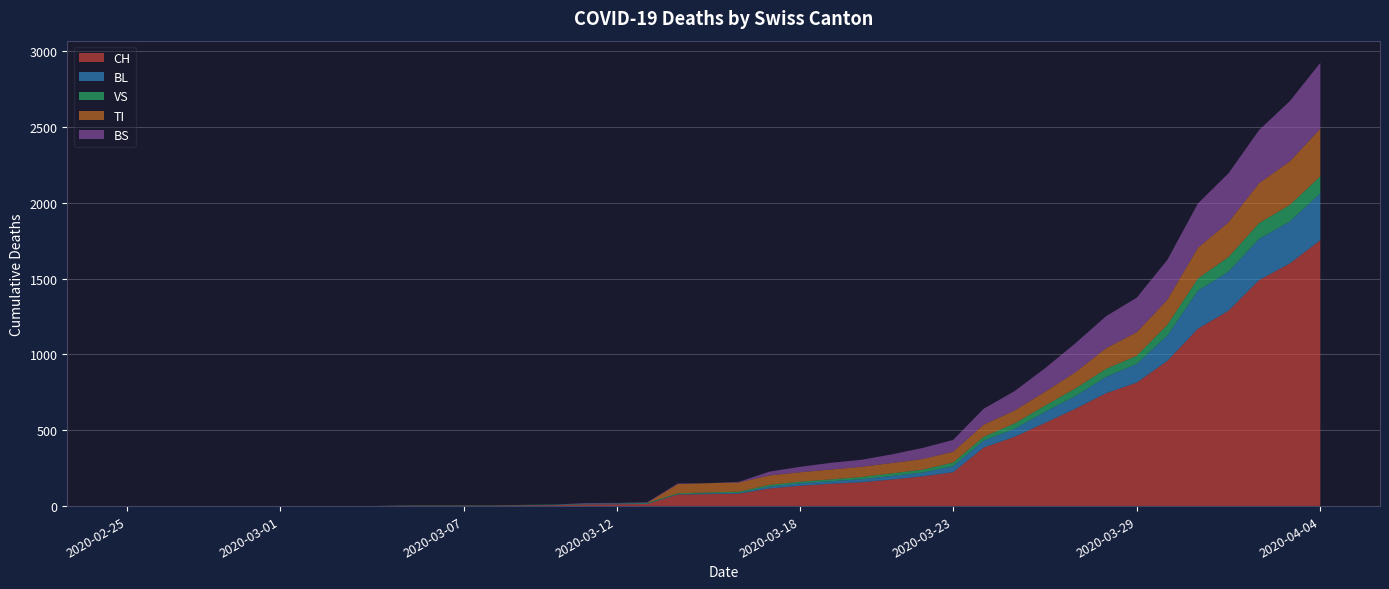

Reading left to right, what are all the values shown in this chart?

CH: 0	0	0	0	0	0	0	0	0	2	3	3	3	5	6	11	12	14	76	79	82	116	134	147	157	175	196	223	386	456	548	642	744	814	957	1169	1288	1490	1599	1753
BL: 0	0	0	0	0	0	0	0	0	0	0	0	0	1	2	2	2	2	2	5	5	13	16	17	20	24	25	40	46	53	73	84	108	123	167	251	258	272	277	309
VS: 0	0	0	0	0	0	0	0	0	2	2	2	2	2	2	3	3	5	6	6	8	11	11	12	15	17	19	24	25	35	41	50	53	54	71	81	96	104	109	112
TI: 0	0	0	0	0	0	0	0	0	0	0	0	0	0	0	0	0	0	61	61	61	62	62	65	67	68	70	71	80	85	91	107	136	155	165	202	229	263	287	314
BS: 0	0	0	0	0	0	0	0	0	0	0	0	0	0	0	4	4	4	4	0	4	25	36	44	46	57	73	78	105	128	155	191	211	228	263	292	323	350	397	434